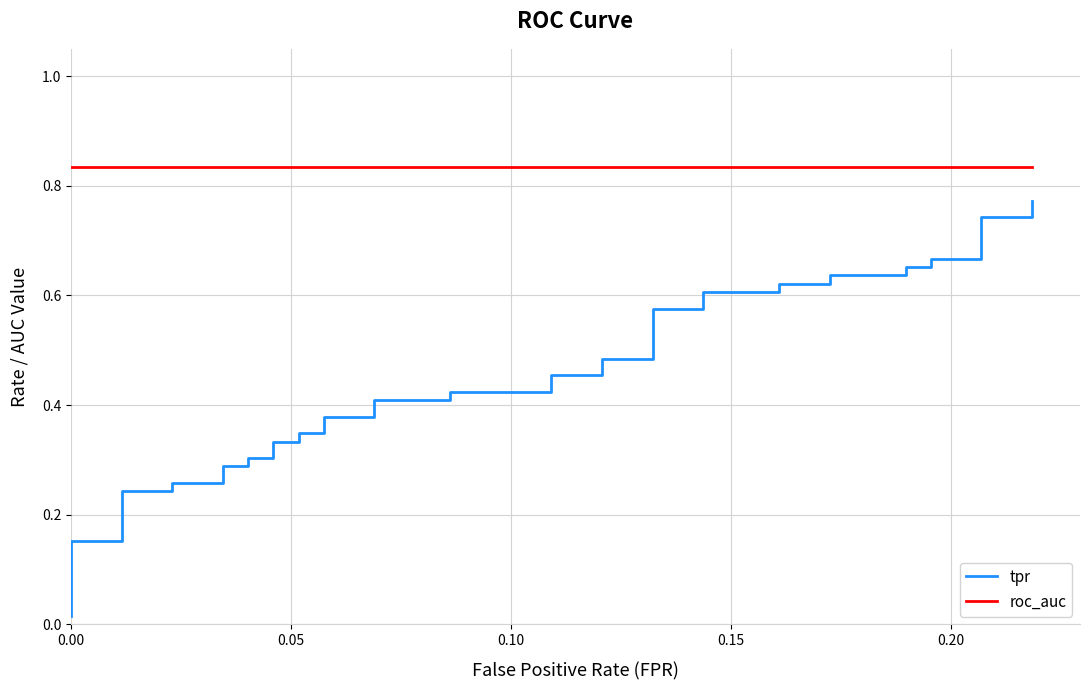

How many lines are shown in the chart?

2